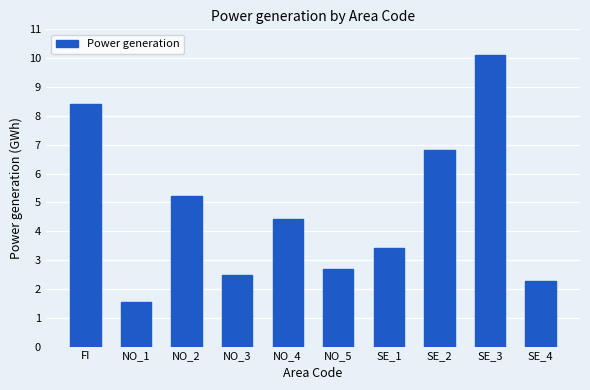

Count the number of values greater than 4410.

4